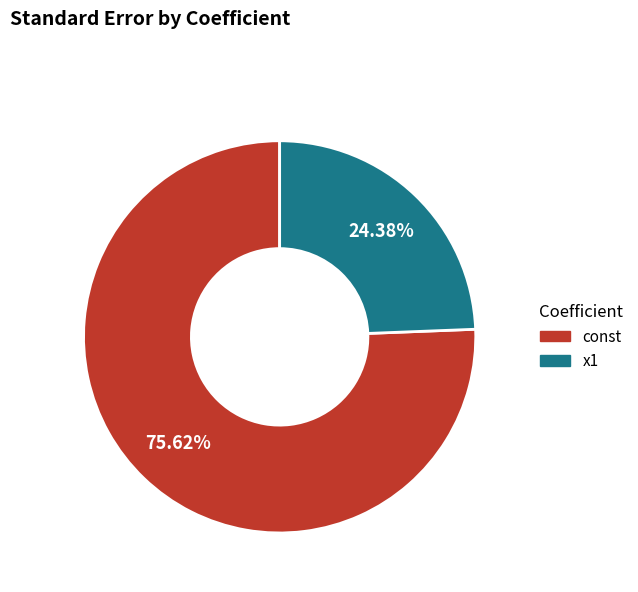

How many segments does this pie chart have?

2